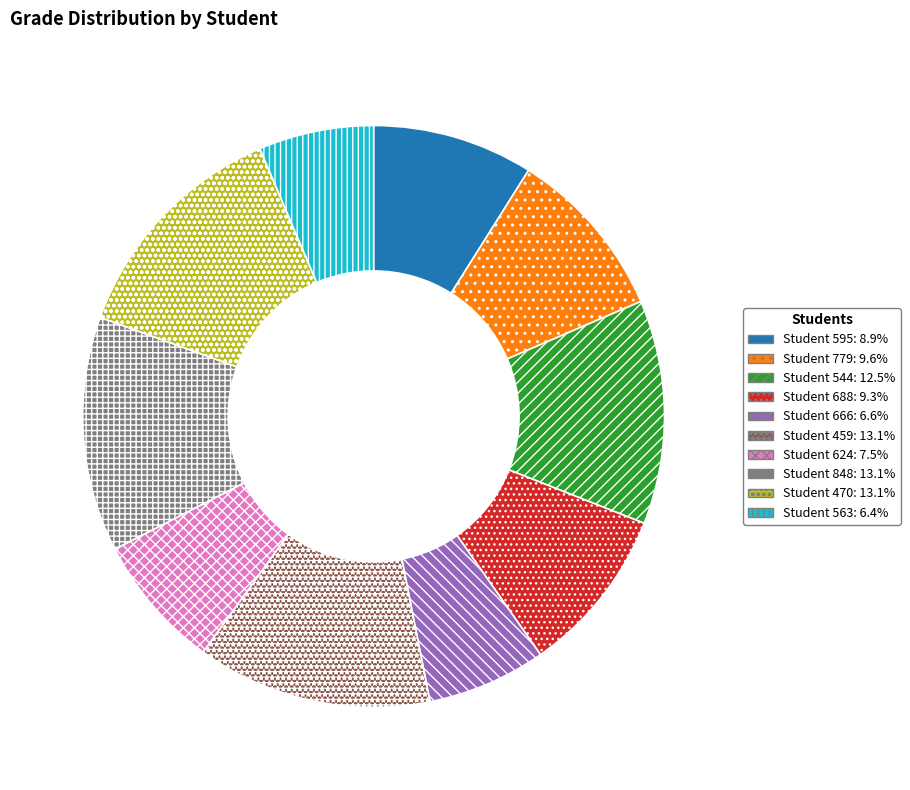

Does any single category account for the majority?

No